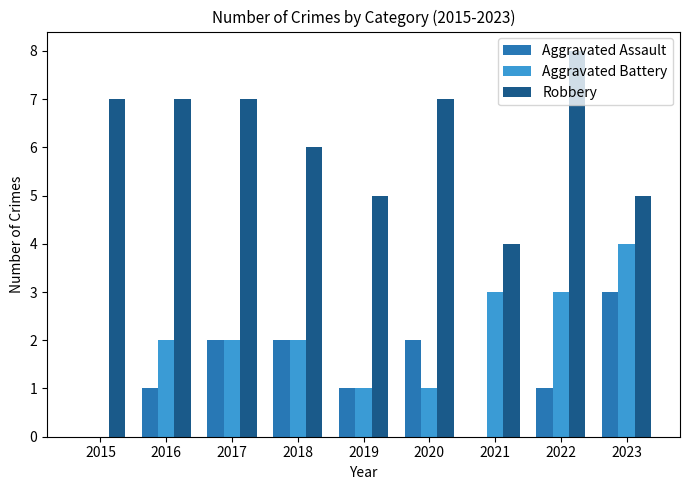

Which label corresponds to the largest value in the chart?

2022